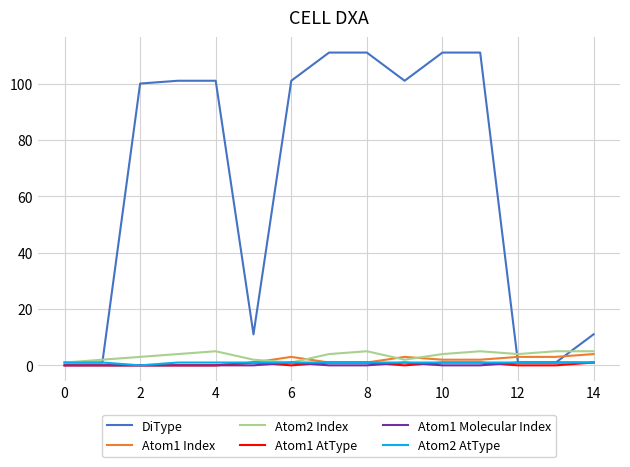

What are all the series names shown in the legend?

DiType, Atom1 Index, Atom2 Index, Atom1 AtType, Atom1 Molecular Index, Atom2 AtType